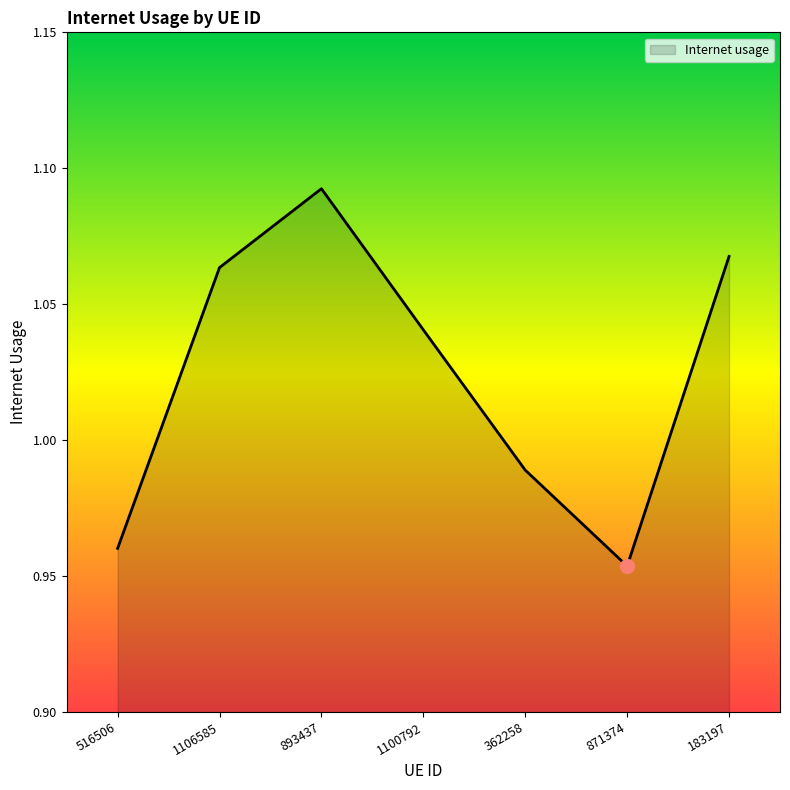

Which category has the highest value across all series?

893437